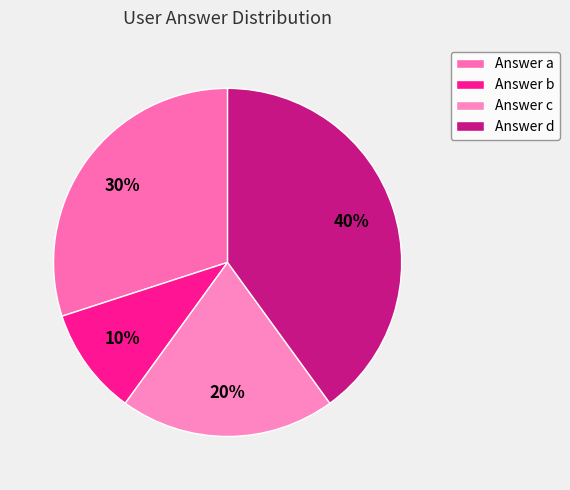

How many slices are in this pie chart?

4